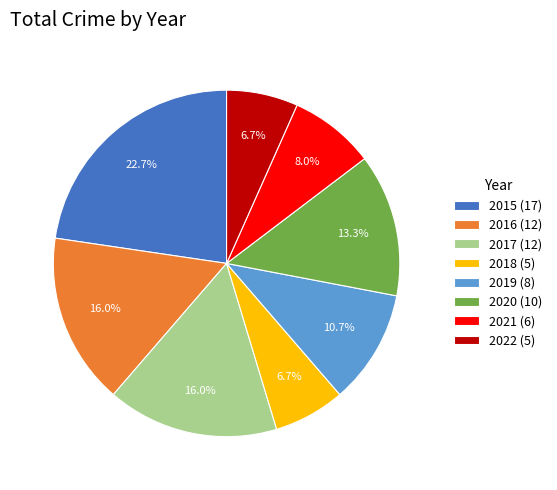

True or false: 2022 accounts for 15% of the total.

False